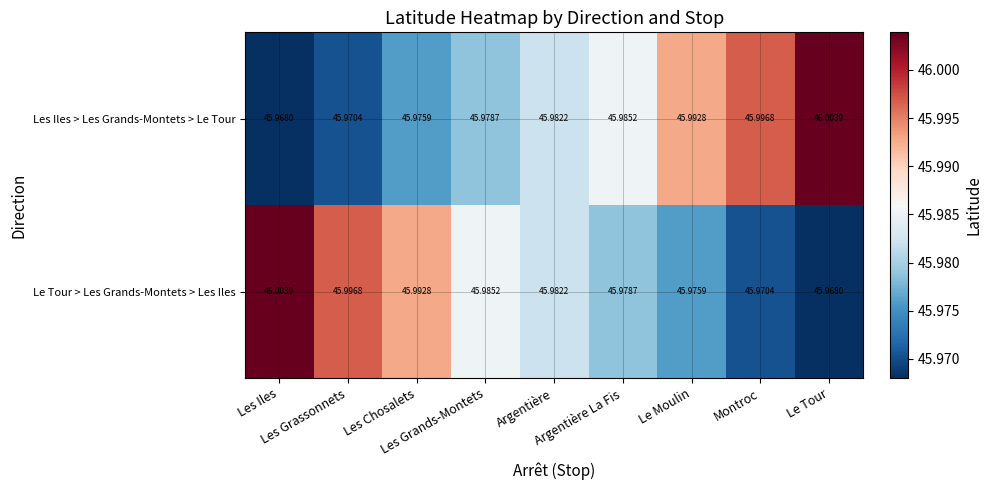

How many categories are shown in the chart?

9